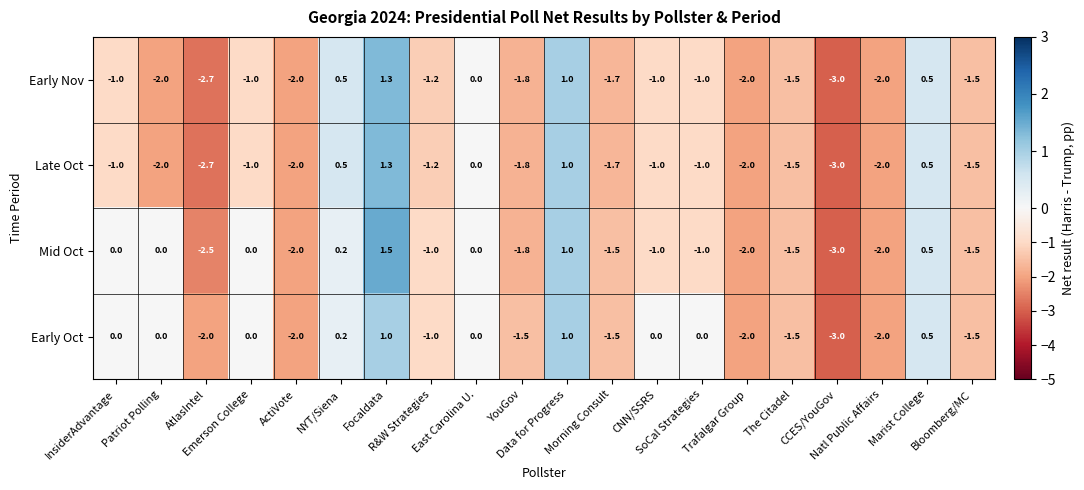

How many distinct data groups are displayed?

4